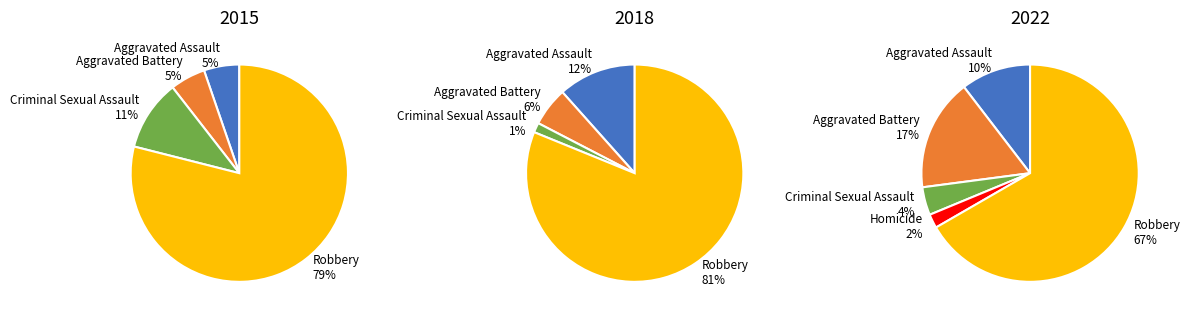

The Homicide slice represents 1% of the pie. True or false?

False